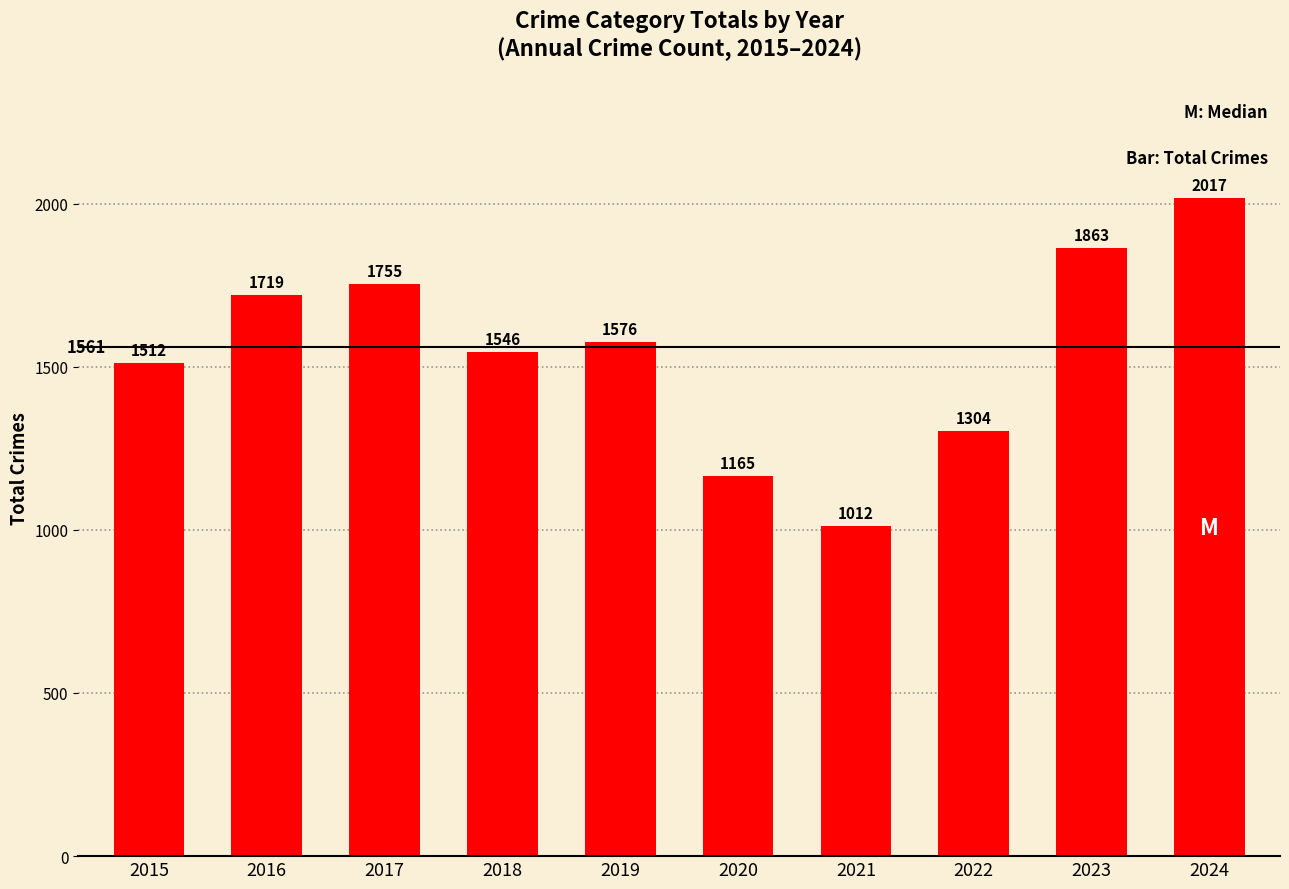

List the labels in order of value, smallest first.

2021, 2020, 2022, 2015, 2018, 2019, 2016, 2017, 2023, 2024